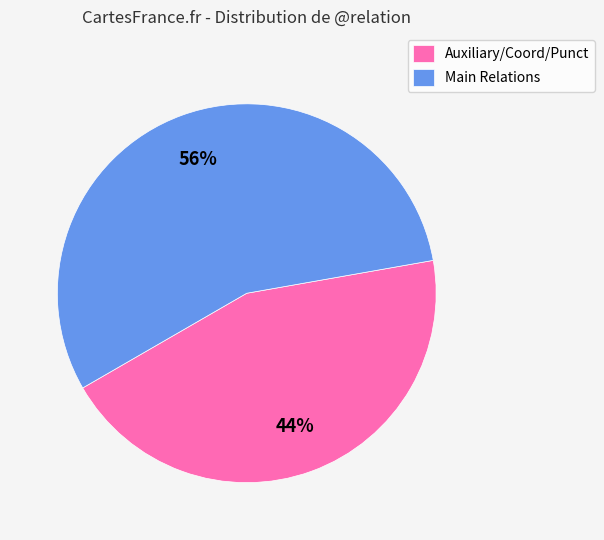

Between Main Relations and Auxiliary/Coord/Punct, which is larger?

Main Relations